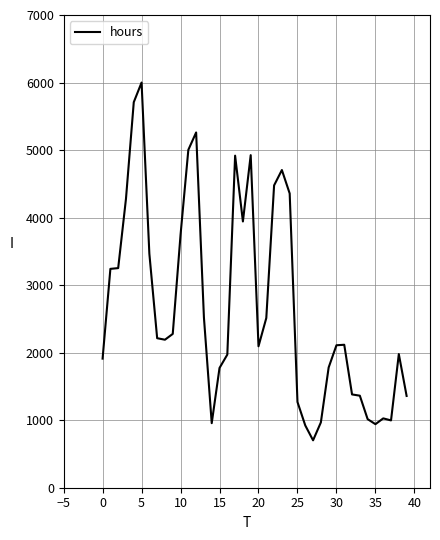

What is the minimum value shown in the chart?

701.9